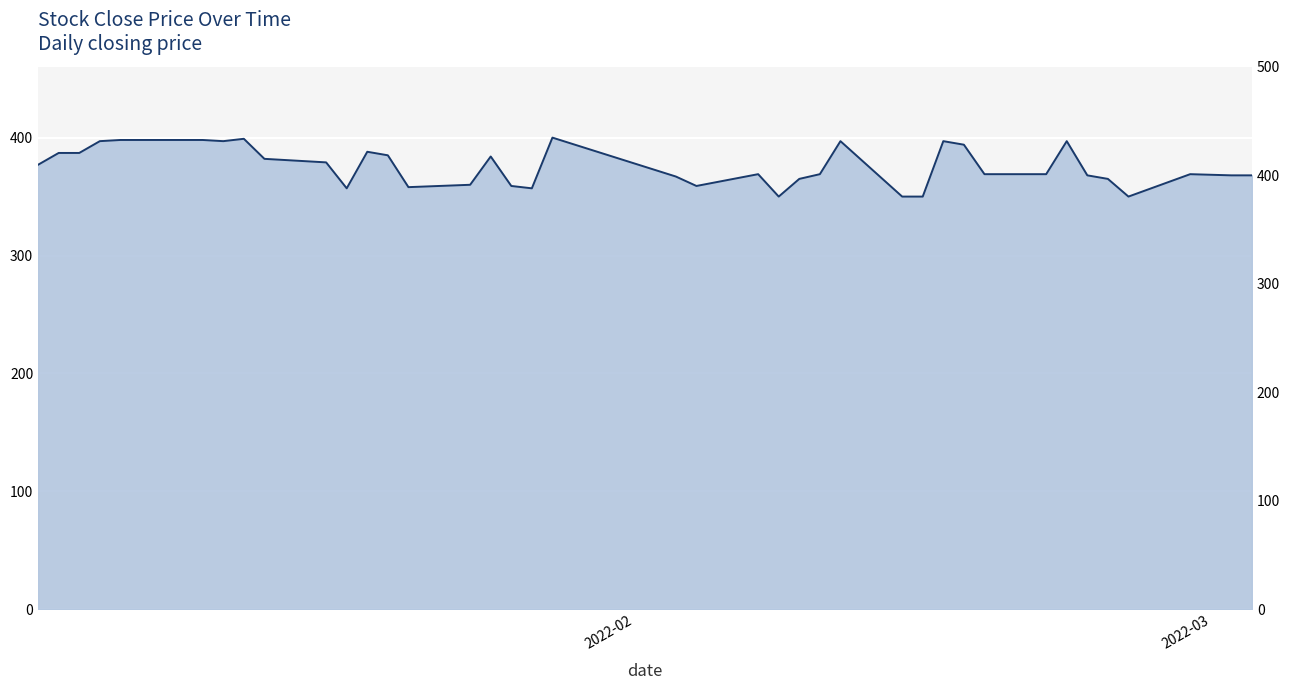

What is the smallest value displayed?

350